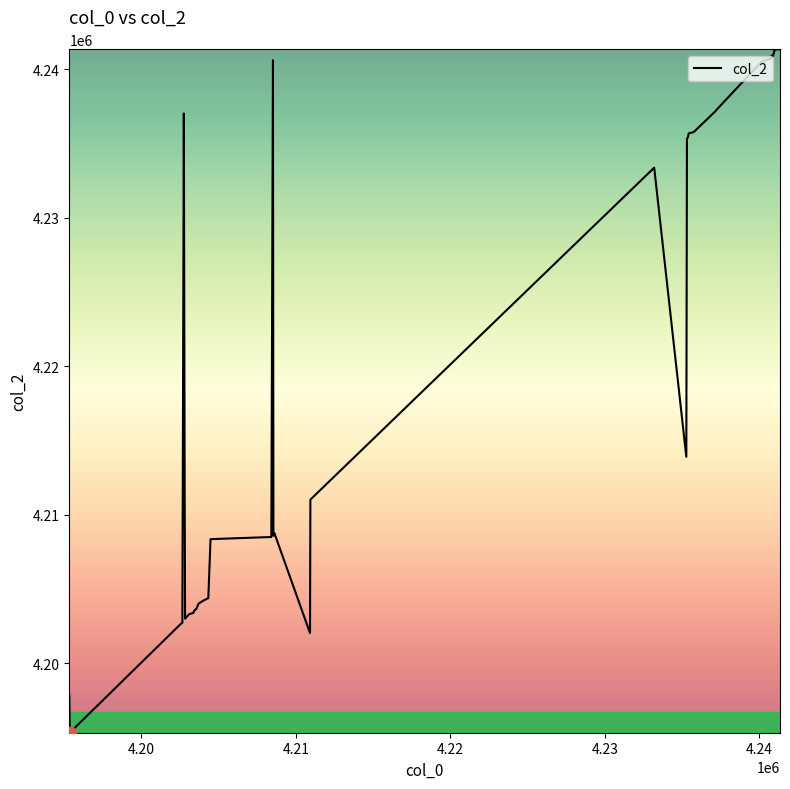

What is the maximum value shown in the chart?

4241360